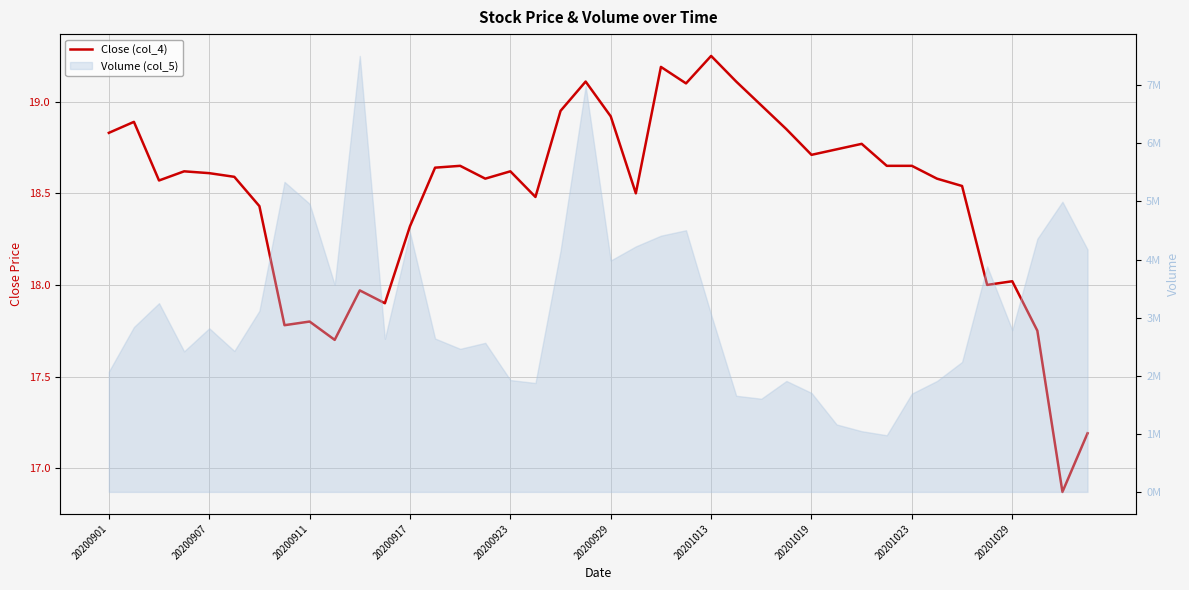

What position from the right is 22?

18